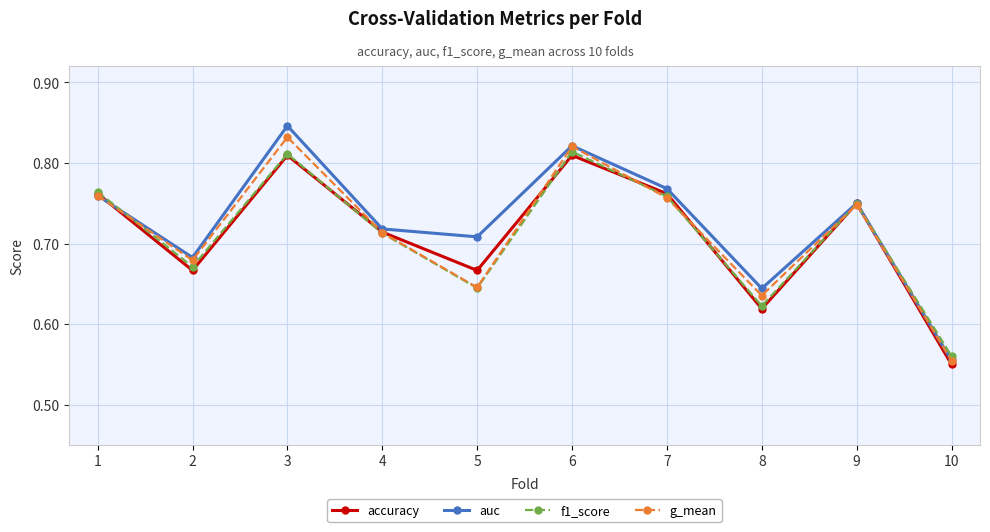

Is the value of g_mean at 4 greater than the value of auc at 6?

No